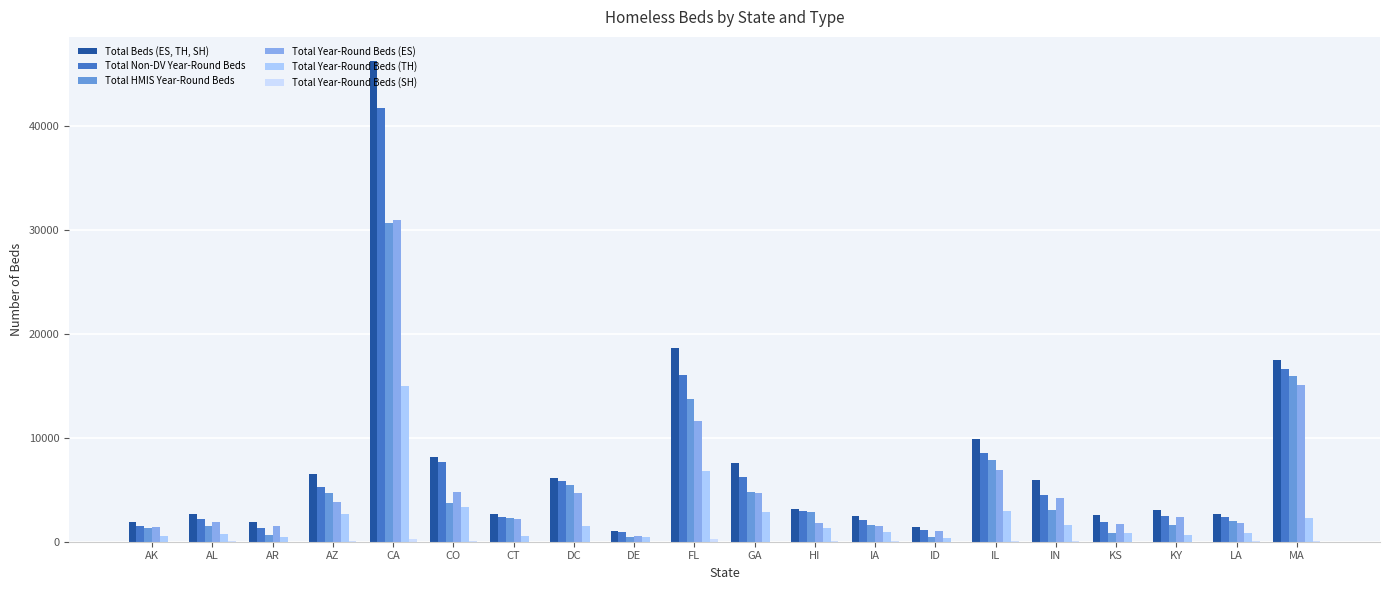

What is the difference between the maximum and minimum values in the Total HMIS Year-Round Beds series?

30238